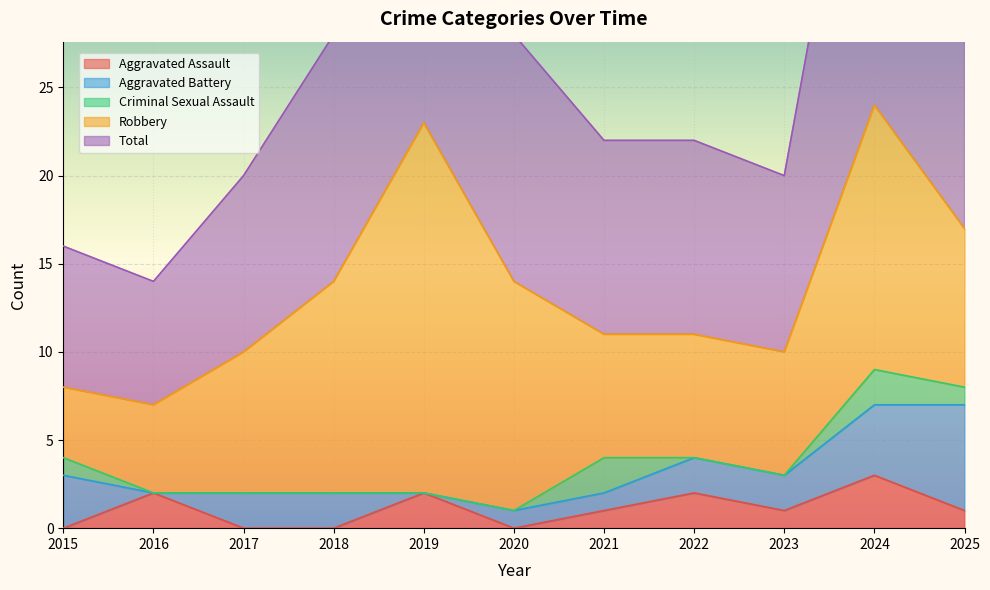

How many series are shown in this chart?

5